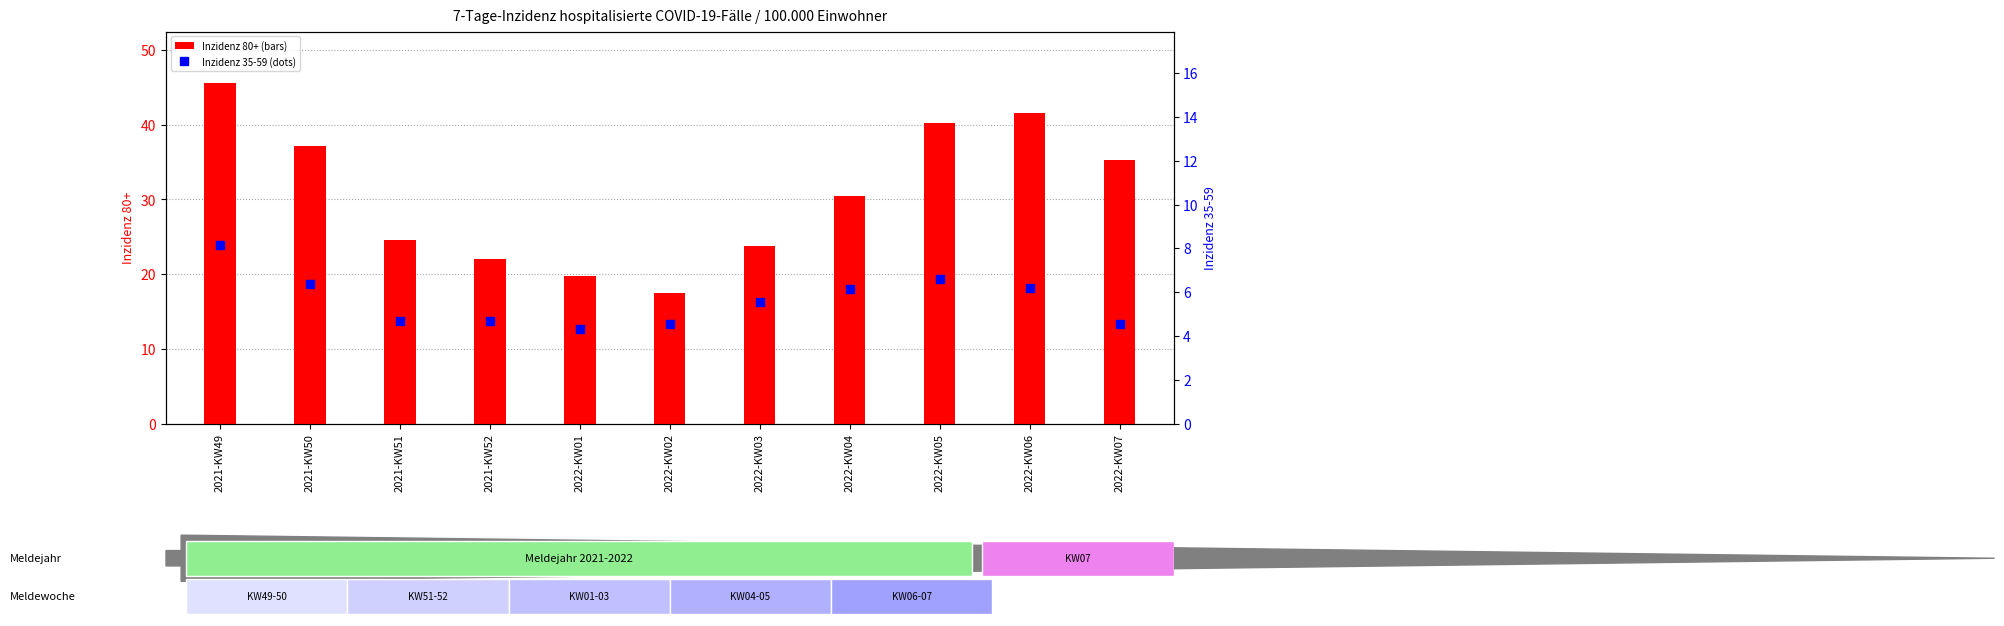

Which series contains the lowest Y value?

Inzidenz 35-59